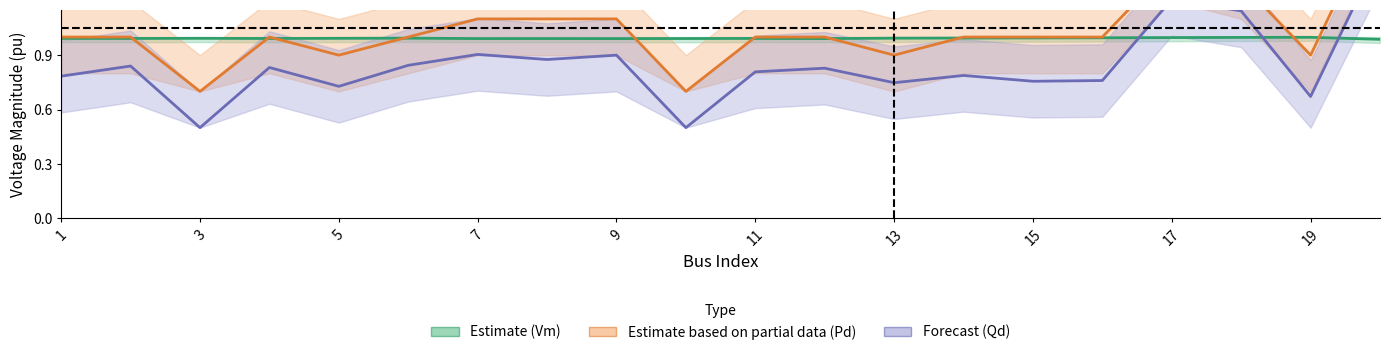

What is the greatest value displayed?

1.7